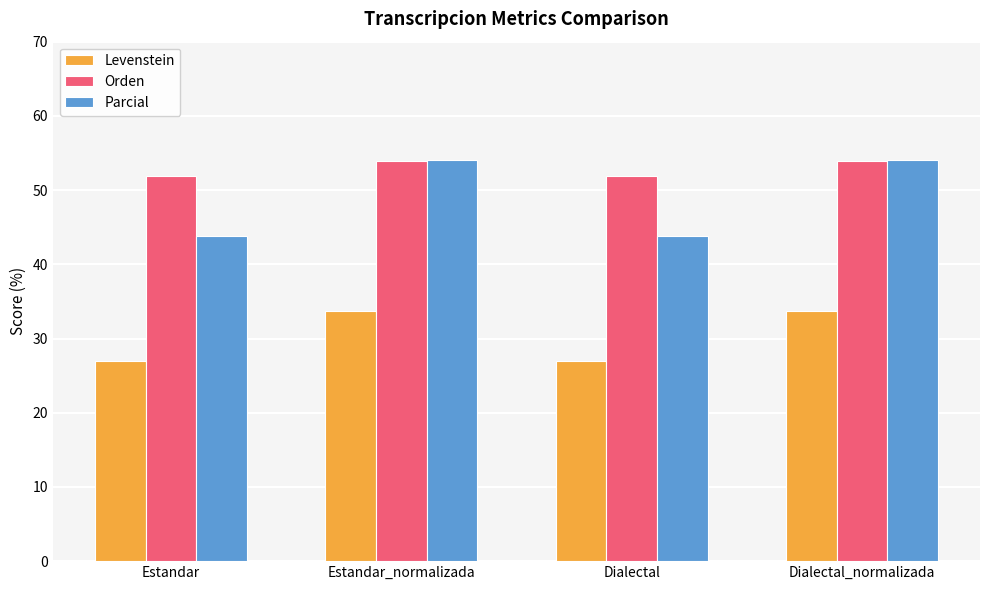

Reading right to left, extract all data points from this chart.

Levenstein: Dialectal_normalizada=33.7	Dialectal=27.0	Estandar_normalizada=33.7	Estandar=27.0
Orden: Dialectal_normalizada=53.9	Dialectal=51.9	Estandar_normalizada=53.9	Estandar=51.9
Parcial: Dialectal_normalizada=54.1	Dialectal=43.8	Estandar_normalizada=54.1	Estandar=43.8